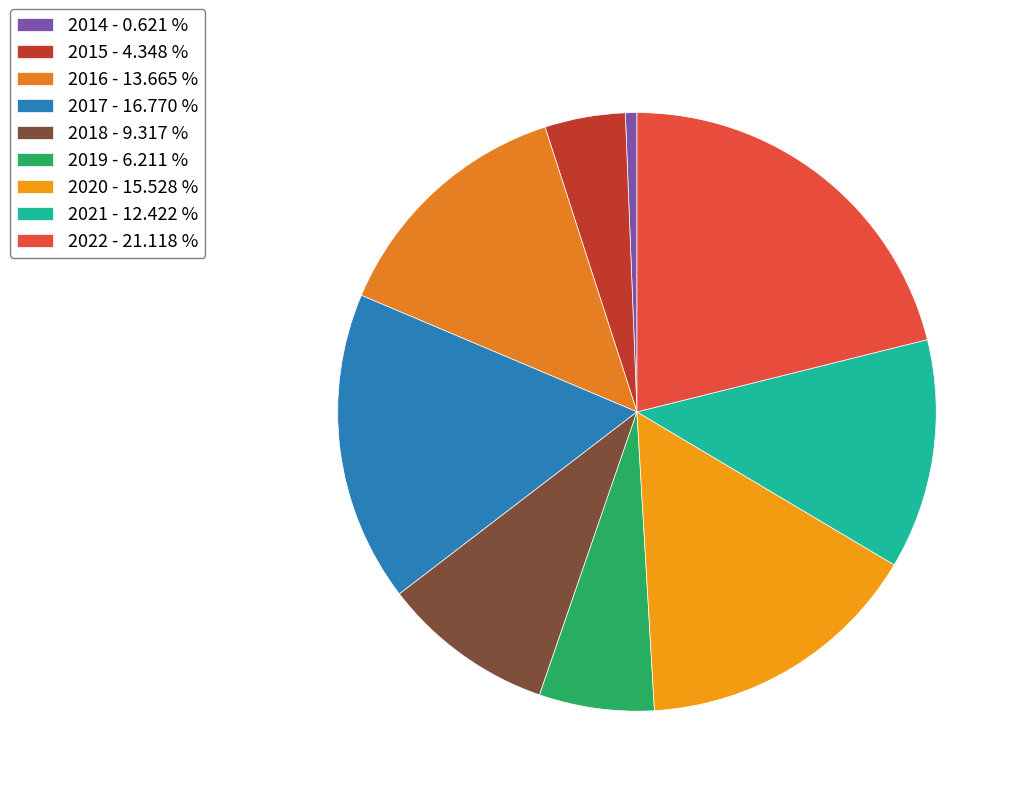

How many segments does this pie chart have?

9